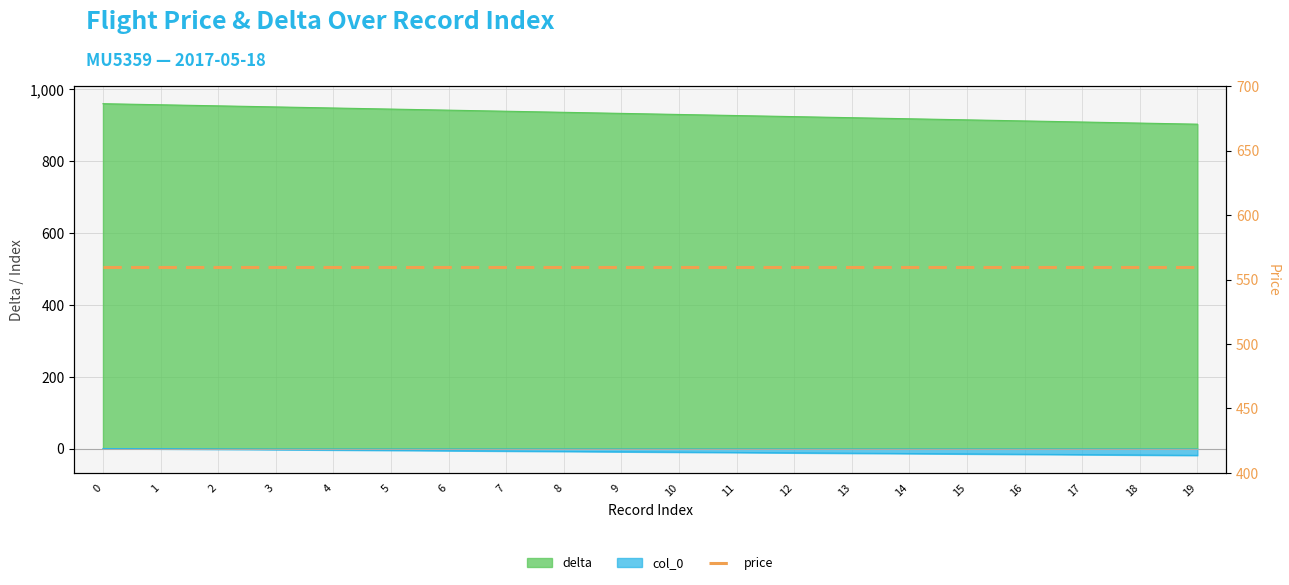

Reading left to right, extract all data points from this chart.

delta: 0=960	1=957	2=954	3=951	4=948	5=945	6=942	7=939	8=936	9=933	10=930	11=927	12=924	13=921	14=918	15=915	16=912	17=909	18=906	19=903
col_0: 0=0	1=-1	2=-2	3=-3	4=-4	5=-5	6=-6	7=-7	8=-8	9=-9	10=-10	11=-11	12=-12	13=-13	14=-14	15=-15	16=-16	17=-17	18=-18	19=-19